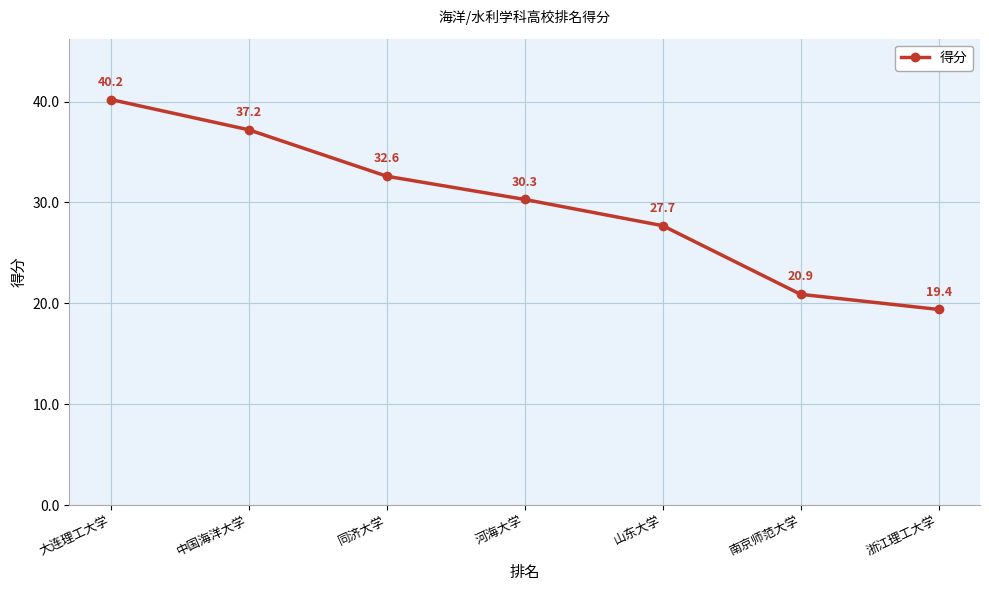

The chart shows a value of 47.5 at 同济大学. True or false?

False